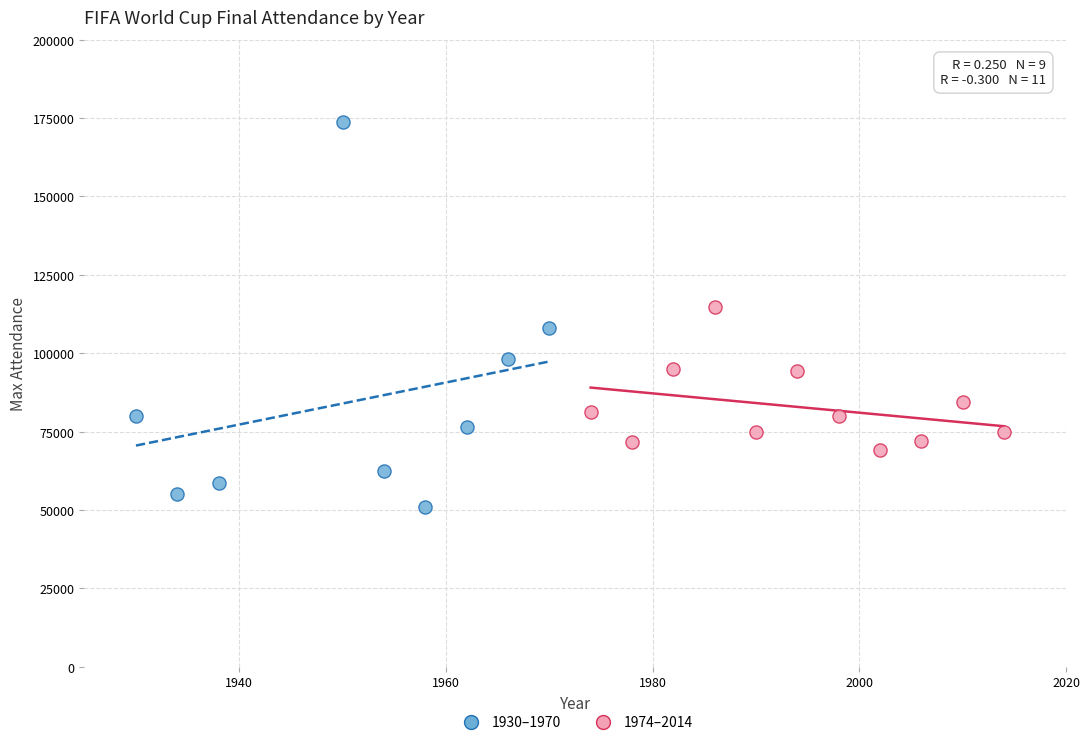

Which series reaches the minimum Y coordinate?

1930–1970